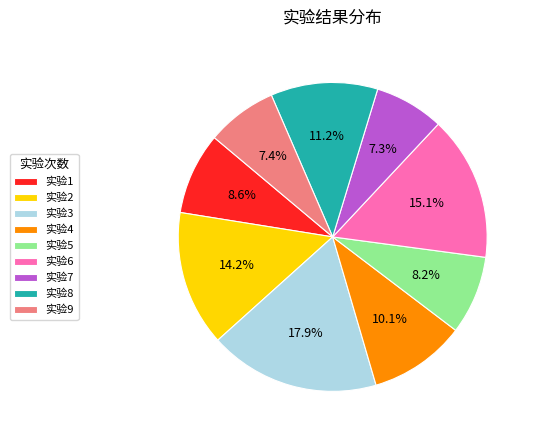

Combined, do 实验4 and 实验3 account for over 50%?

No